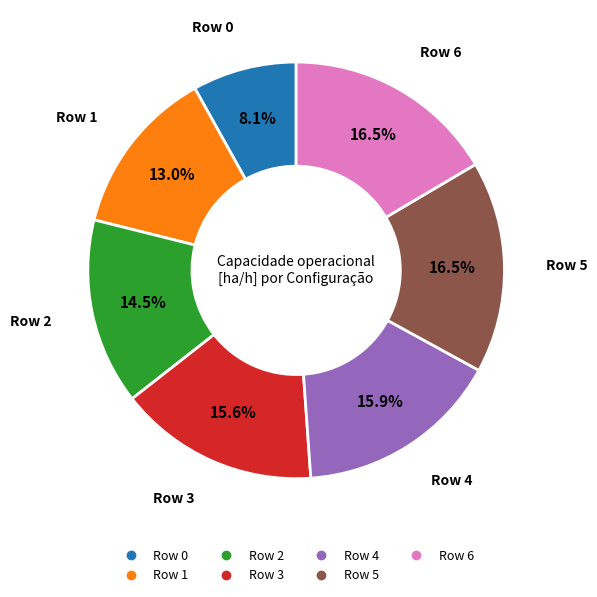

What portion of the pie excludes Row 1?

87.0%